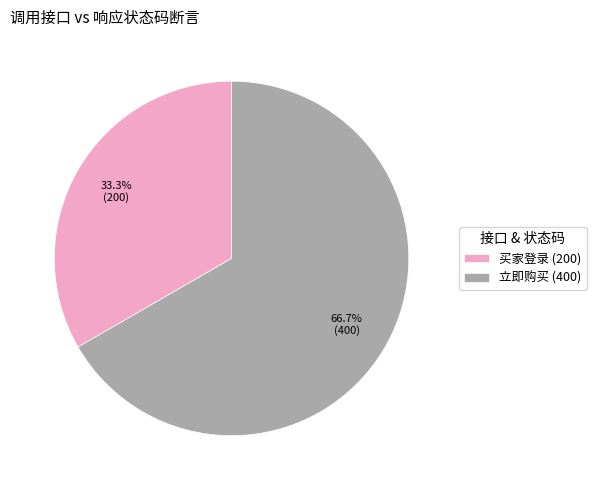

Does 买家登录 represent more than half of the total?

No